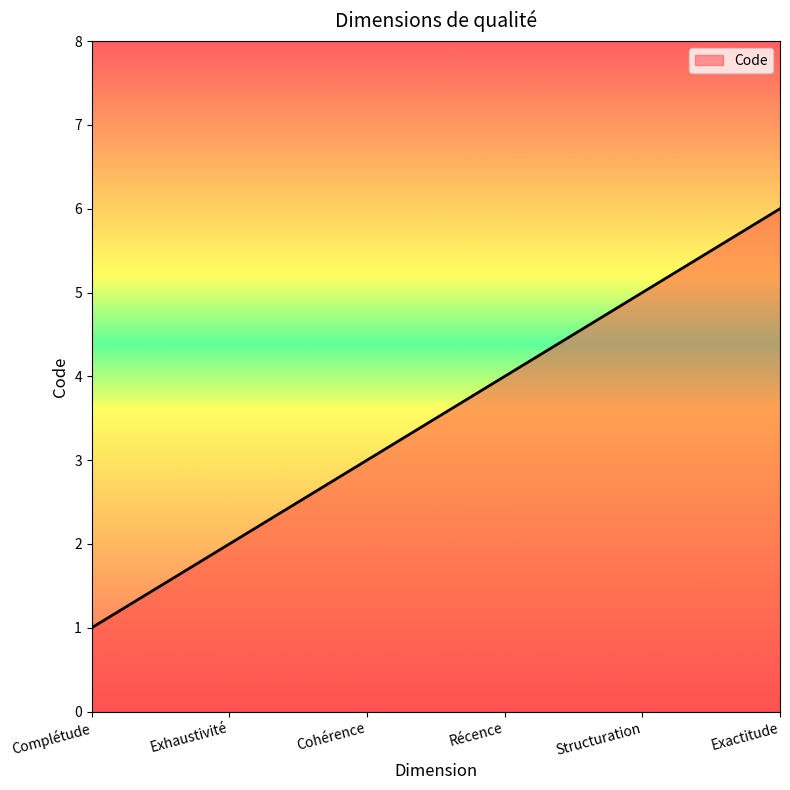

At which label is the value closest to 3?

Cohérence